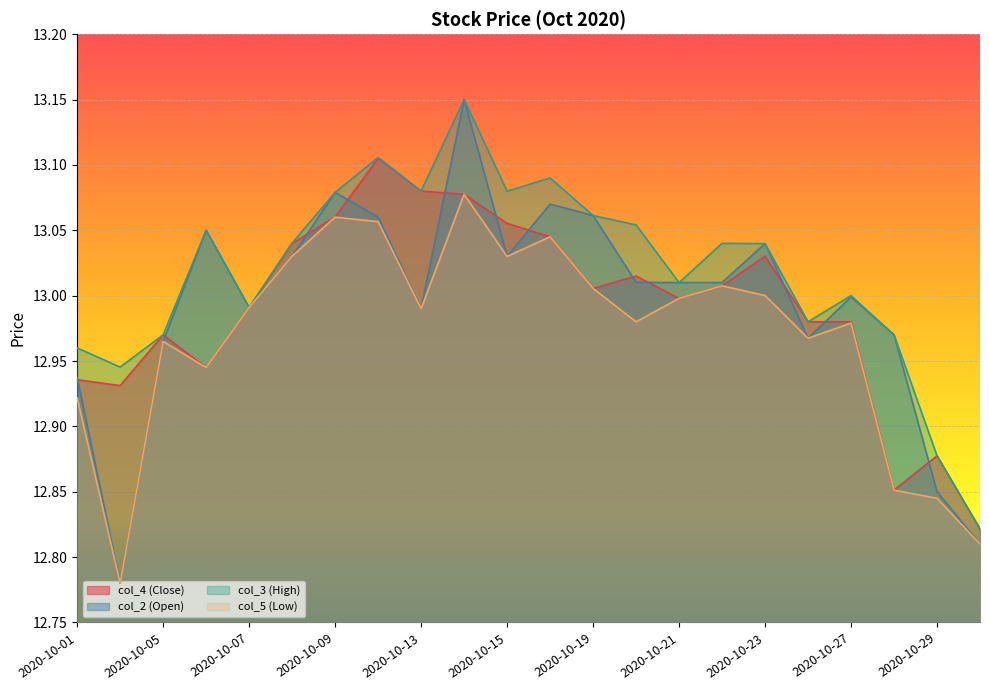

Reading right to left, what are all the values shown in this chart?

col_4 (Close): 2020-10-30=12.8	2020-10-29=12.9	2020-10-28=12.9	2020-10-27=13.0	2020-10-26=13.0	2020-10-23=13.0	2020-10-22=13.0	2020-10-21=13.0	2020-10-20=13.0	2020-10-19=13.0	2020-10-16=13.0	2020-10-15=13.1	2020-10-14=13.1	2020-10-13=13.1	2020-10-12=13.1	2020-10-09=13.1	2020-10-08=13.0	2020-10-07=13.0	2020-10-06=12.9	2020-10-05=13.0	2020-10-02=12.9	2020-10-01=12.9
col_2 (Open): 2020-10-30=12.8	2020-10-29=12.8	2020-10-28=13.0	2020-10-27=13.0	2020-10-26=13.0	2020-10-23=13.0	2020-10-22=13.0	2020-10-21=13.0	2020-10-20=13.0	2020-10-19=13.1	2020-10-16=13.1	2020-10-15=13.0	2020-10-14=13.2	2020-10-13=13.0	2020-10-12=13.1	2020-10-09=13.1	2020-10-08=13.0	2020-10-07=13.0	2020-10-06=13.1	2020-10-05=13.0	2020-10-02=12.8	2020-10-01=12.9
col_3 (High): 2020-10-30=12.8	2020-10-29=12.9	2020-10-28=13.0	2020-10-27=13.0	2020-10-26=13.0	2020-10-23=13.0	2020-10-22=13.0	2020-10-21=13.0	2020-10-20=13.1	2020-10-19=13.1	2020-10-16=13.1	2020-10-15=13.1	2020-10-14=13.2	2020-10-13=13.1	2020-10-12=13.1	2020-10-09=13.1	2020-10-08=13.0	2020-10-07=13.0	2020-10-06=13.1	2020-10-05=13.0	2020-10-02=12.9	2020-10-01=13.0
col_5 (Low): 2020-10-30=12.8	2020-10-29=12.8	2020-10-28=12.9	2020-10-27=13.0	2020-10-26=13.0	2020-10-23=13.0	2020-10-22=13.0	2020-10-21=13.0	2020-10-20=13.0	2020-10-19=13.0	2020-10-16=13.0	2020-10-15=13.0	2020-10-14=13.1	2020-10-13=13.0	2020-10-12=13.1	2020-10-09=13.1	2020-10-08=13.0	2020-10-07=13.0	2020-10-06=12.9	2020-10-05=13.0	2020-10-02=12.8	2020-10-01=12.9